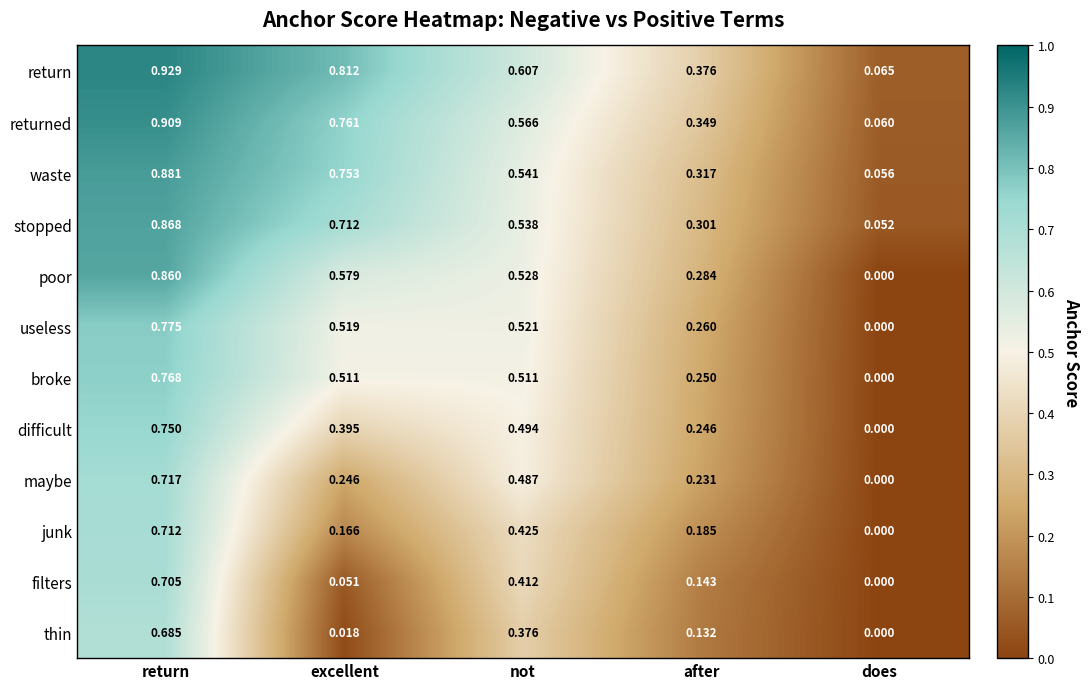

Which category has the lowest value in the poor series?

does